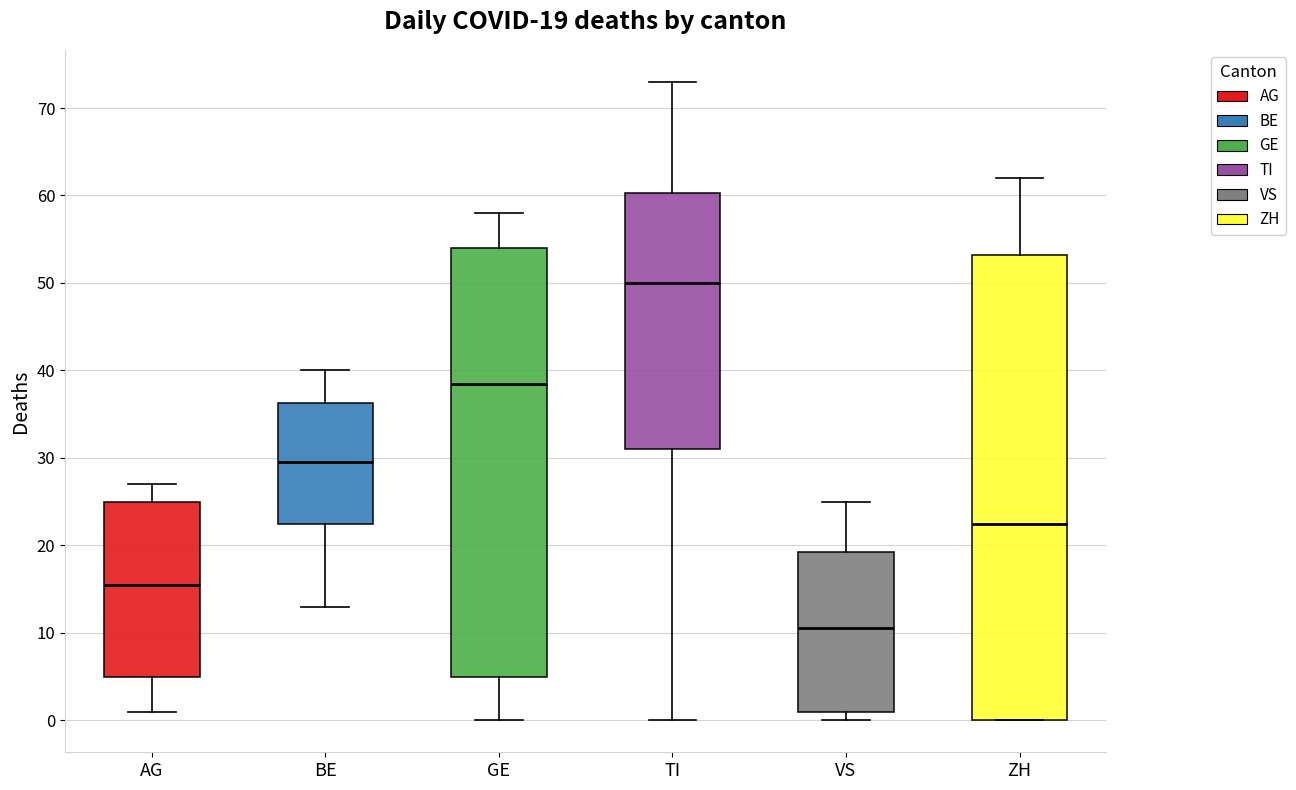

Comparing the boxes themselves (not the whiskers), which one is the tallest?

ZH